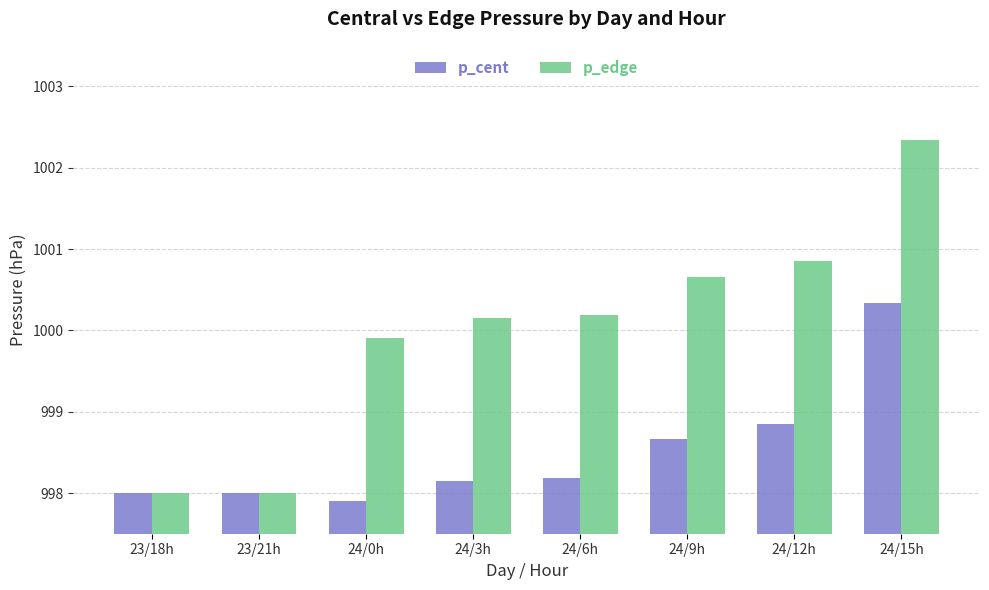

The p_cent series shows 1000.3 at 24/15h. True or false?

True